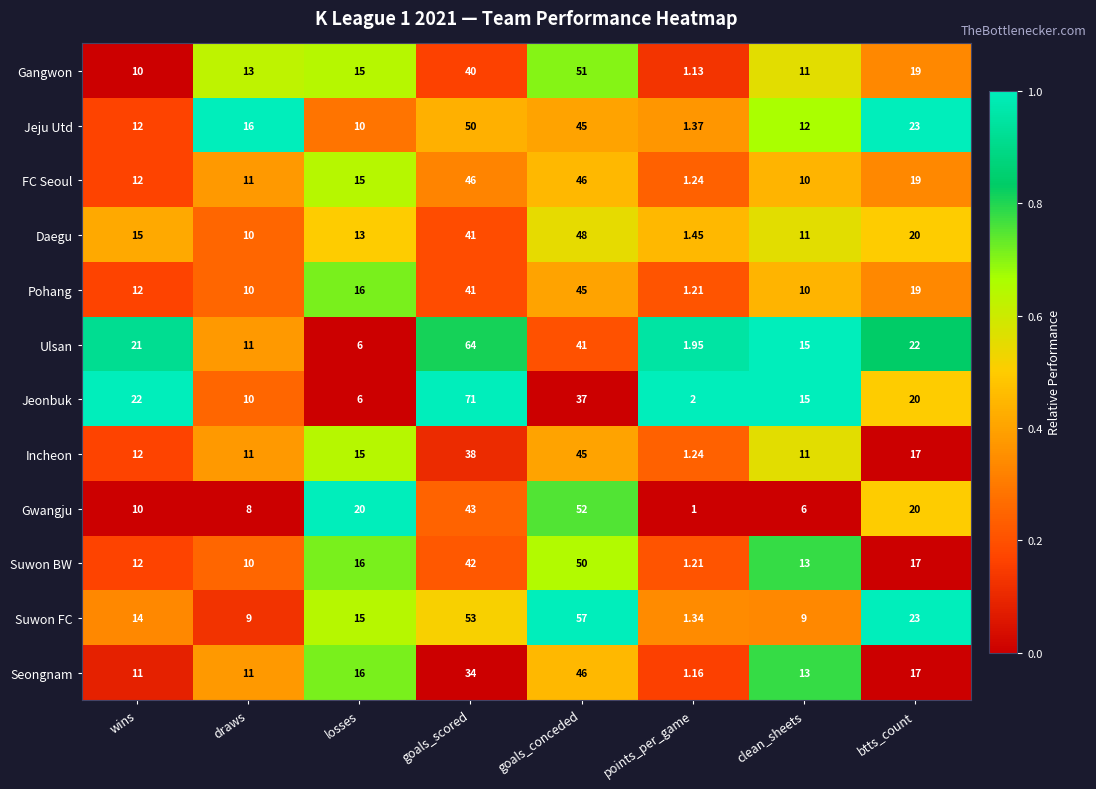

Which label corresponds to the smallest value in the chart?

points_per_game